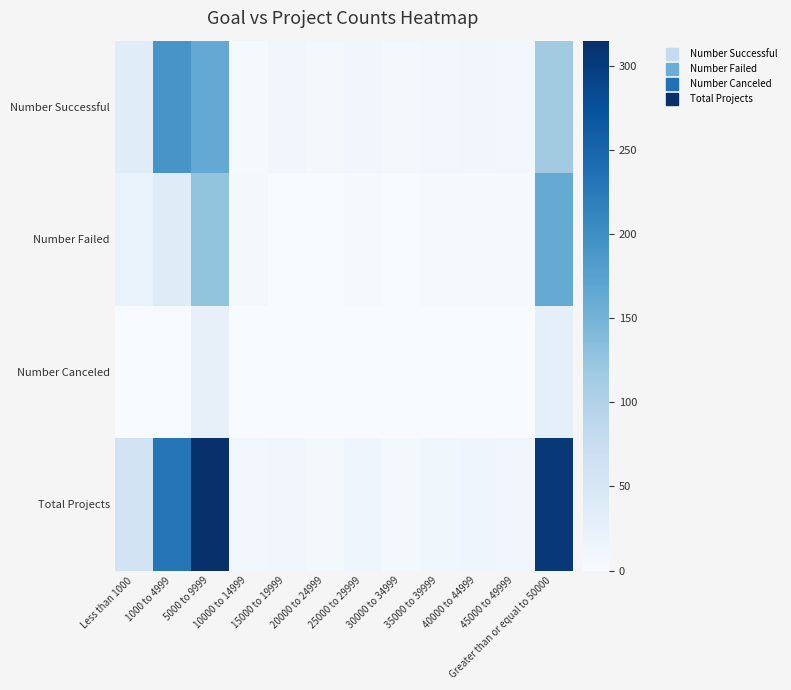

What is the maximum value shown in the chart?

315